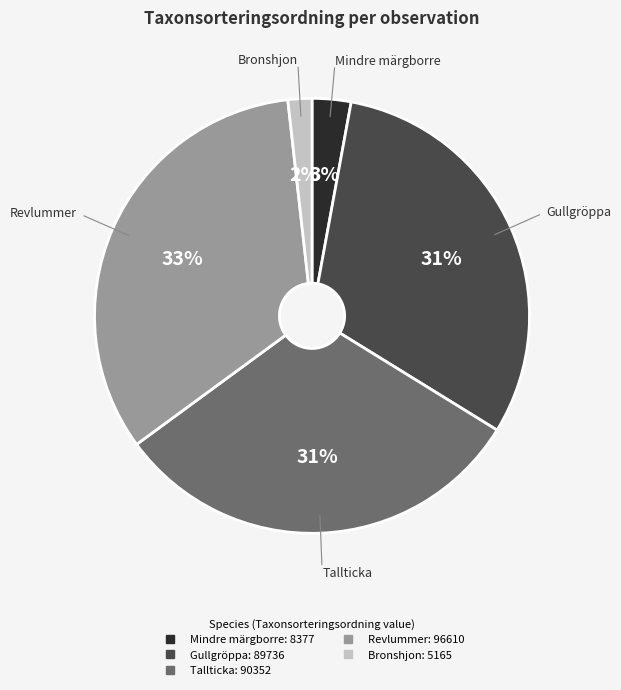

To the nearest percent, what is the average slice percentage?

20%